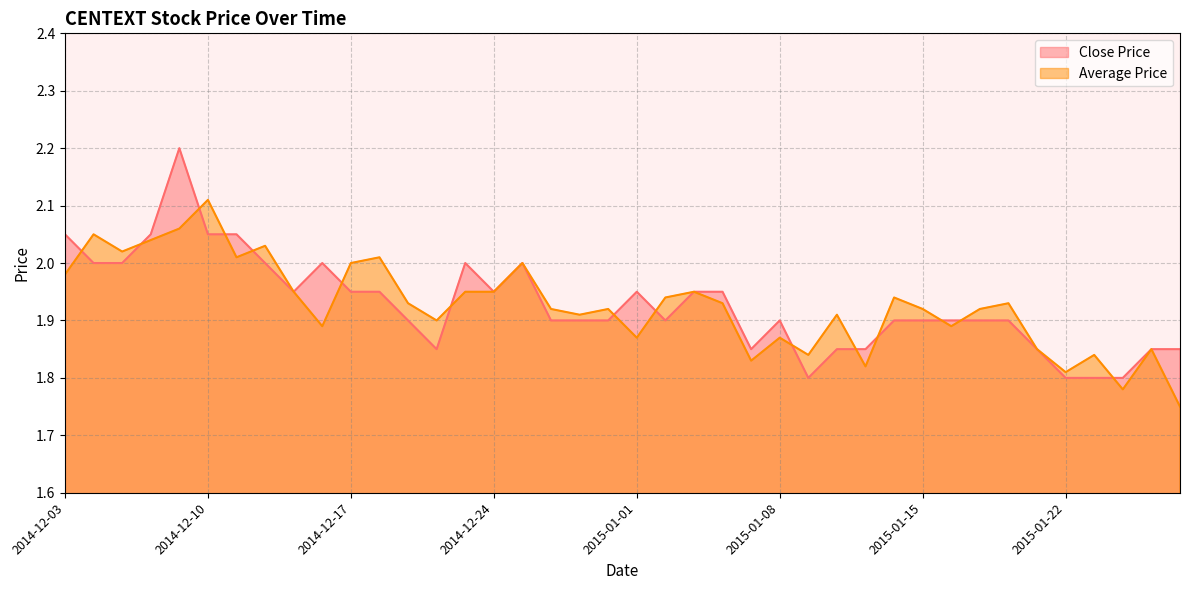

Does the chart have visible grid lines?

Yes